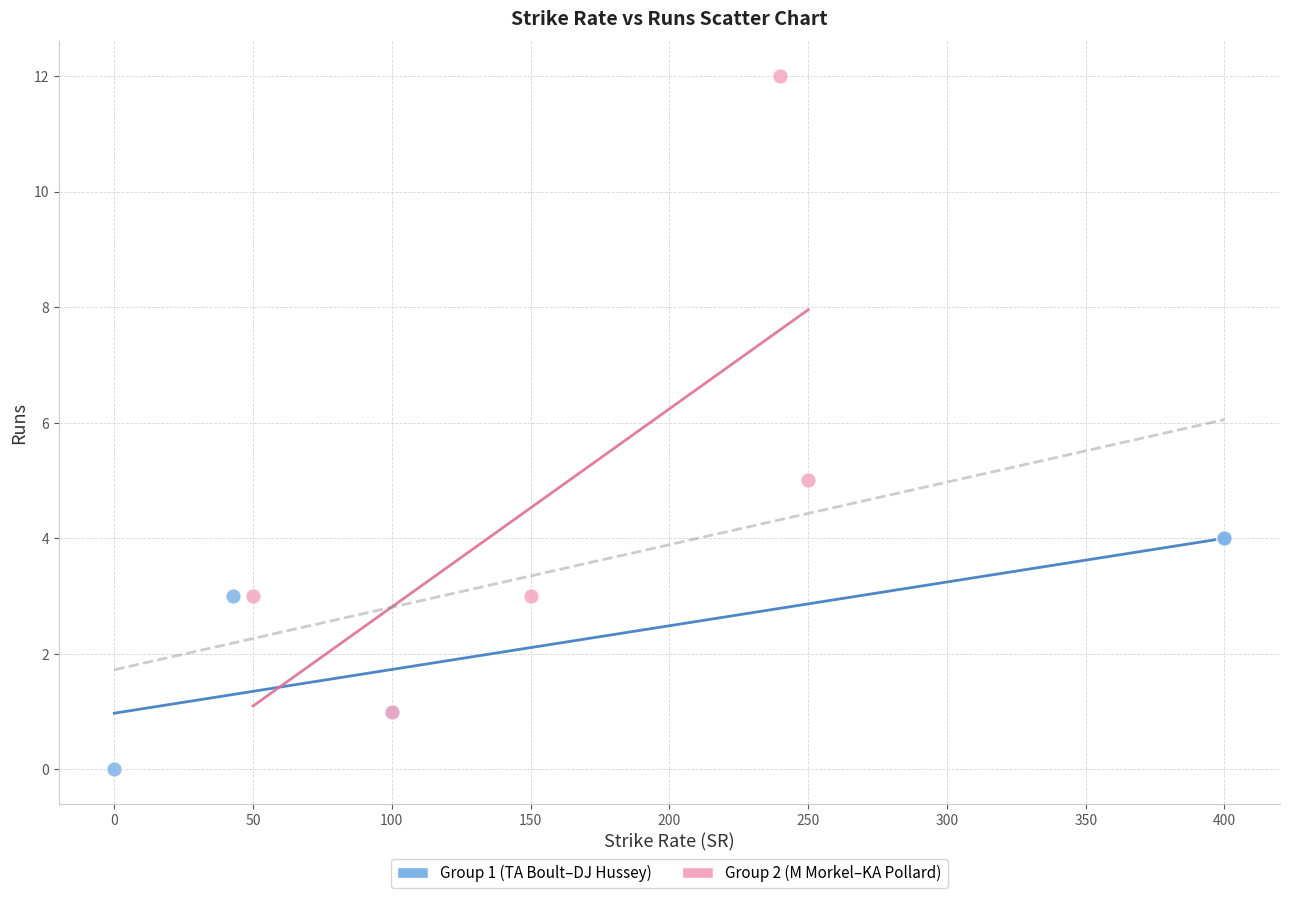

Which series contains the highest Y value?

Group 2 (M Morkel–KA Pollard)